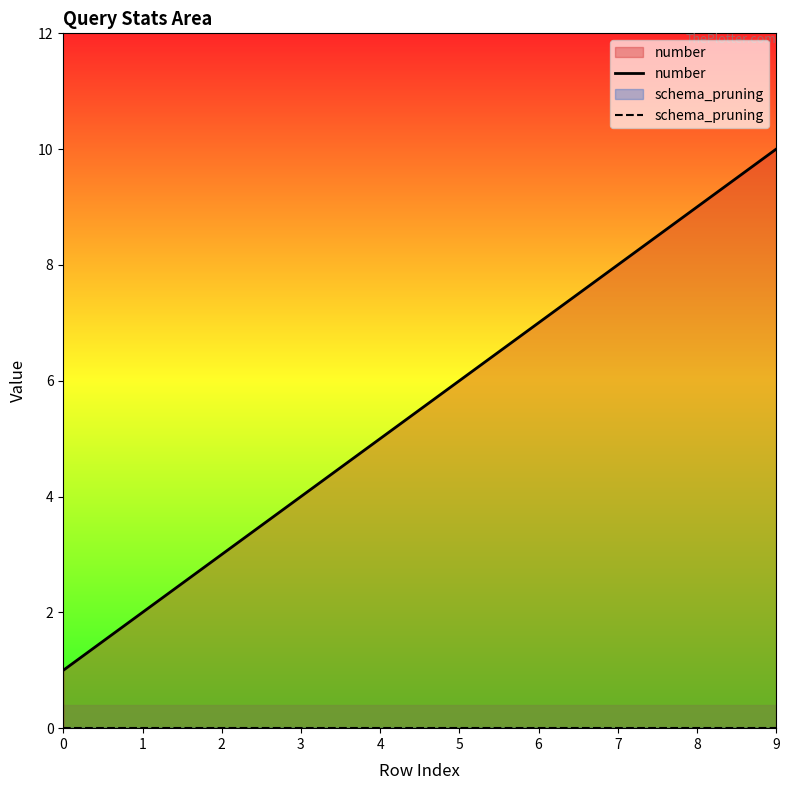

Rank the series by their maximum value, from lowest to highest.

schema_pruning, number